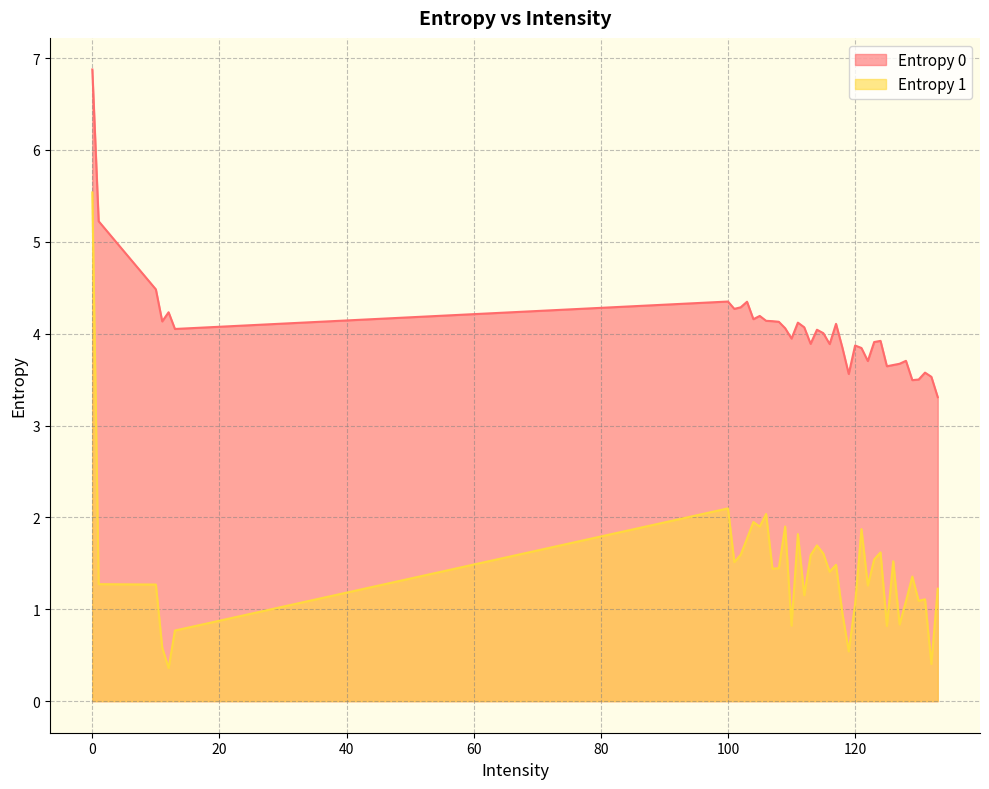

Is it true that Entropy 1 equals 0.5 at 108?

False